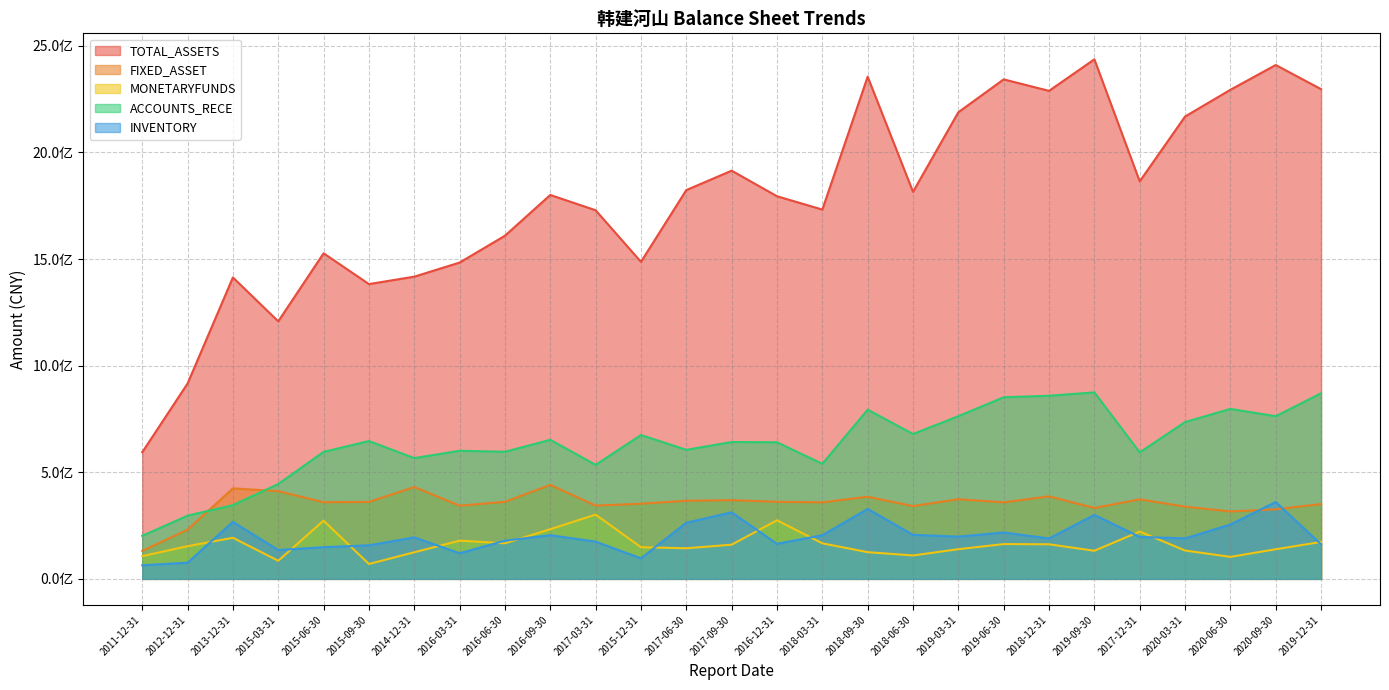

Which series has the largest range (max minus min)?

TOTAL_ASSETS